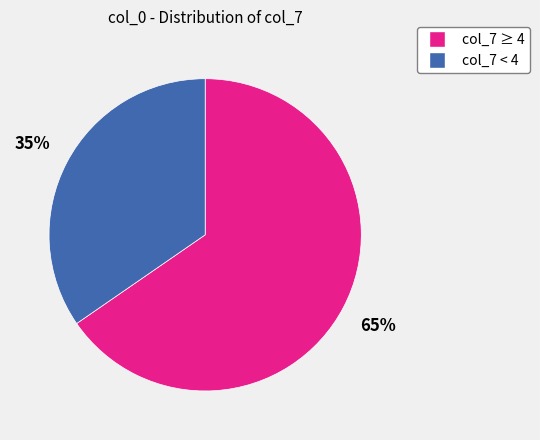

To the nearest percent, what is the average slice percentage?

50%